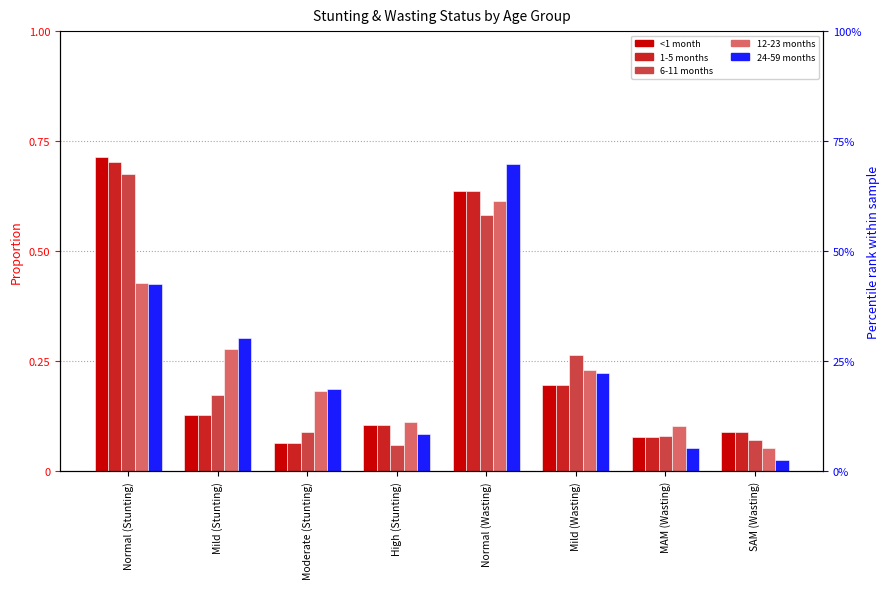

What is the spread (max minus min) of values at SAM (Wasting)?

0.1